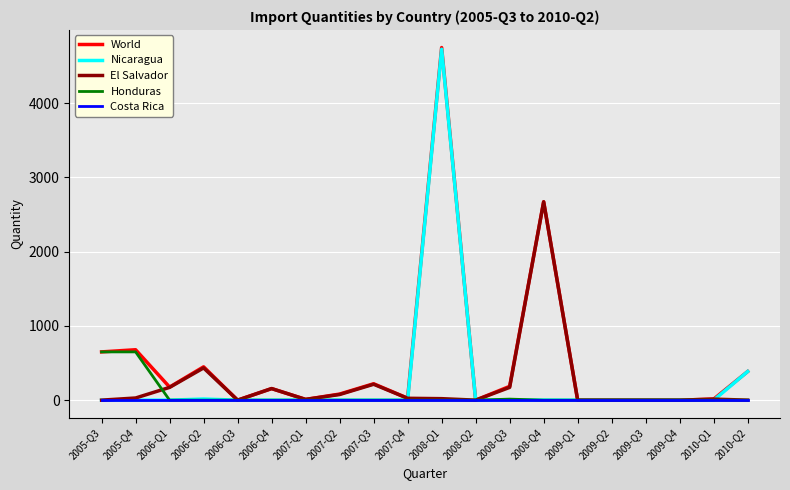

Which series has the widest spread of values?

World